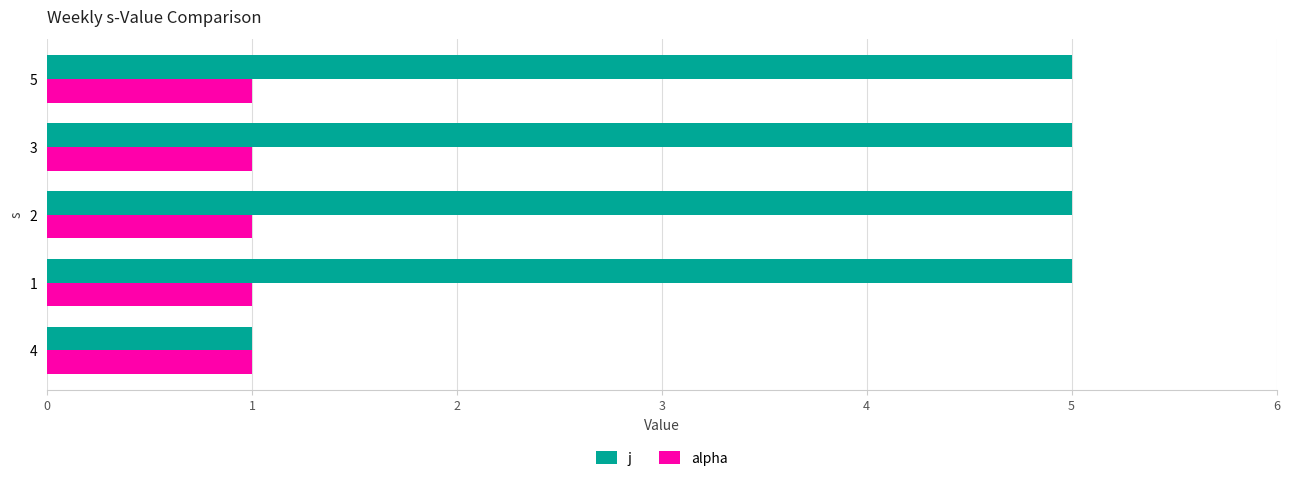

Which series has the widest spread of values?

j